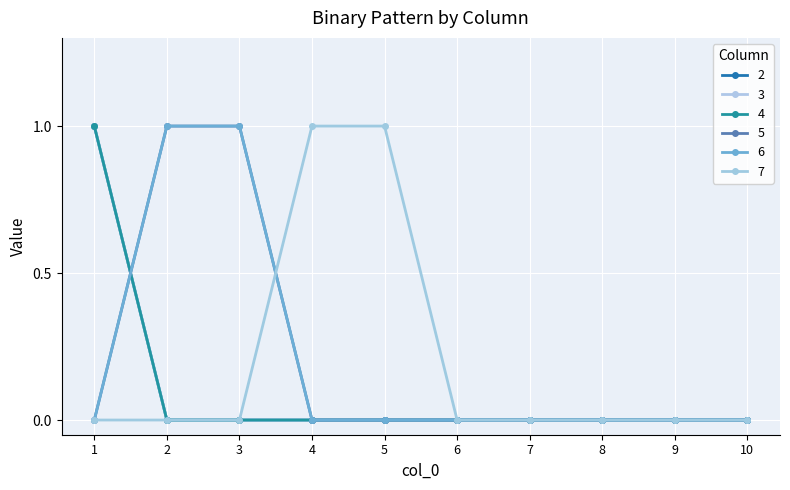

At which category is the sum across all series the highest?

1